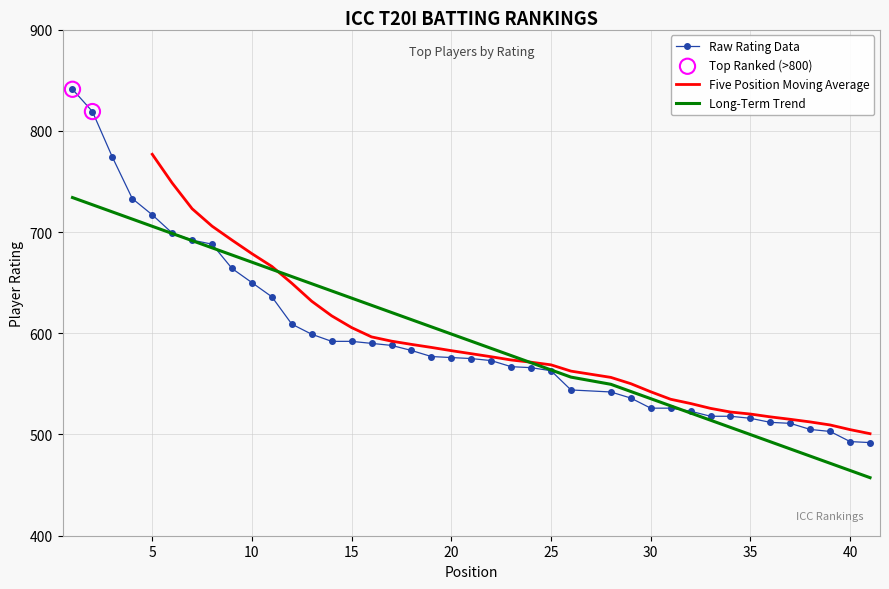

What is the ratio of the value at 11 to the value at 40?

1.3